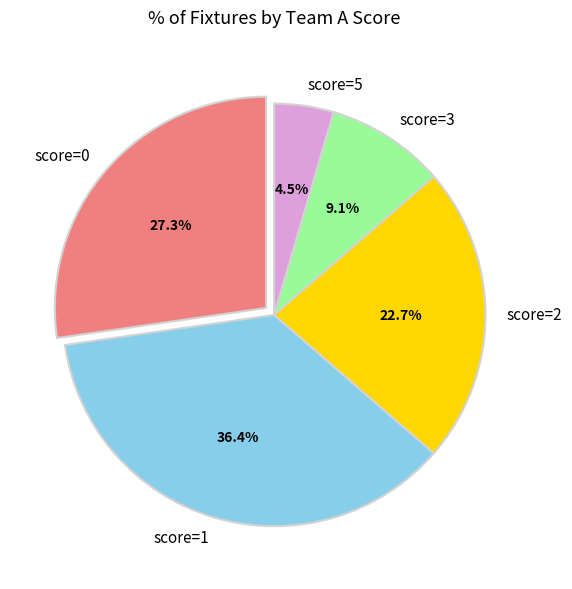

Rank the categories by value from highest to lowest.

score=1, score=0, score=2, score=3, score=5